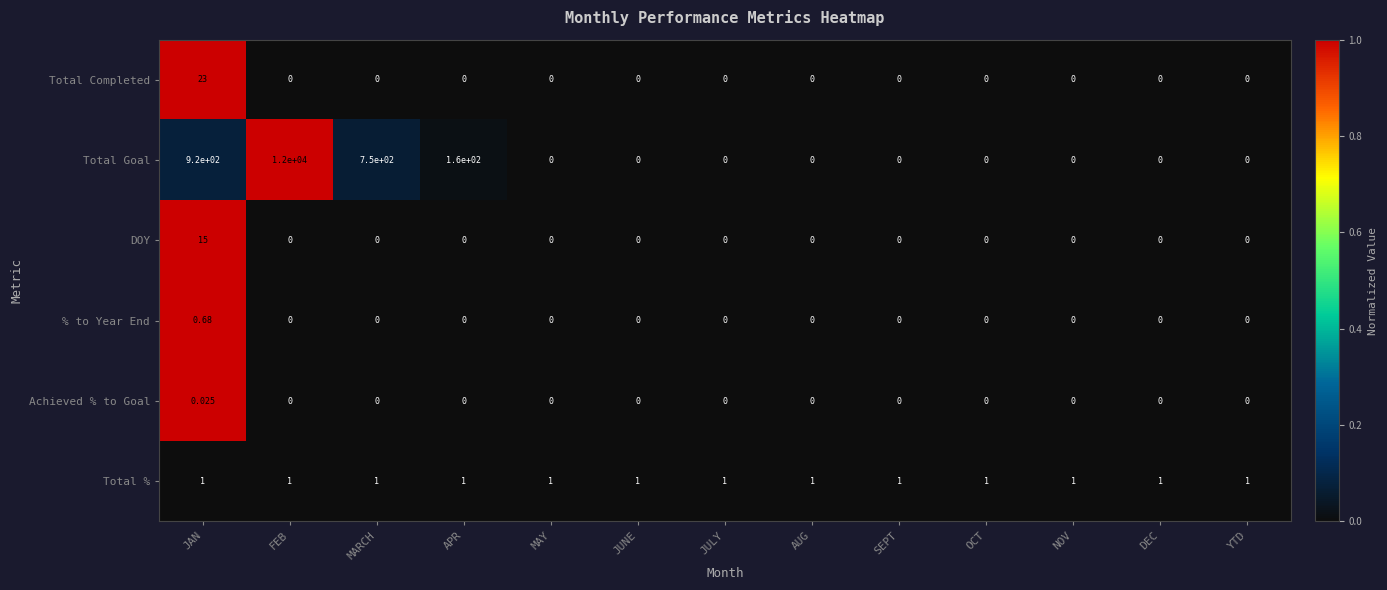

Rank the series by their maximum value, from highest to lowest.

Total Goal, Total Completed, DOY, Total %, % to Year End, Achieved % to Goal